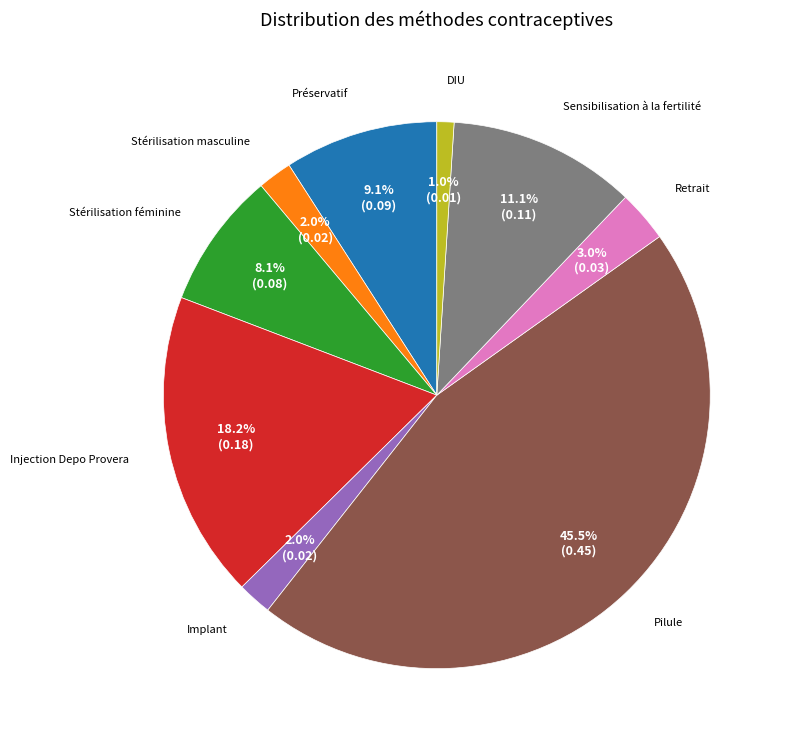

True or false: Injection Depo Provera accounts for 13% of the total.

False